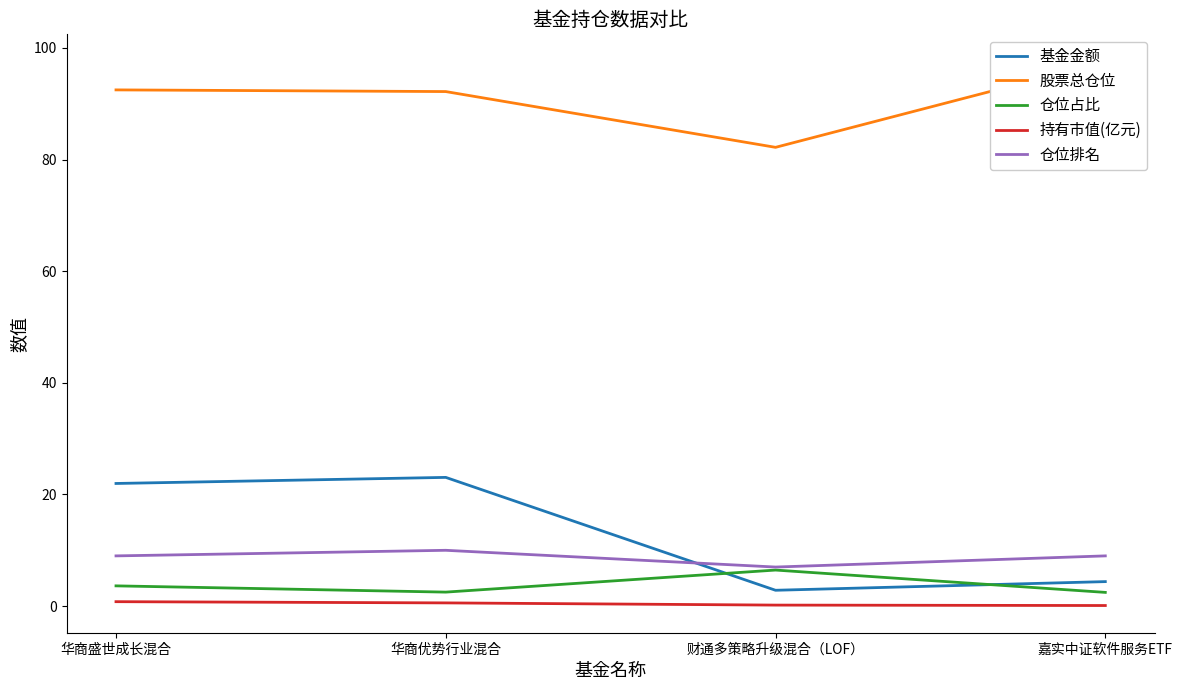

Reading left to right, transcribe all the data shown in this chart.

基金金额: 华商盛世成长混合=22.0	华商优势行业混合=23.1	财通多策略升级混合（LOF）=2.8	嘉实中证软件服务ETF=4.4
股票总仓位: 华商盛世成长混合=92.5	华商优势行业混合=92.2	财通多策略升级混合（LOF）=82.2	嘉实中证软件服务ETF=97.5
仓位占比: 华商盛世成长混合=3.6	华商优势行业混合=2.5	财通多策略升级混合（LOF）=6.5	嘉实中证软件服务ETF=2.5
持有市值(亿元): 华商盛世成长混合=0.8	华商优势行业混合=0.6	财通多策略升级混合（LOF）=0.2	嘉实中证软件服务ETF=0.1
仓位排名: 华商盛世成长混合=9.0	华商优势行业混合=10.0	财通多策略升级混合（LOF）=7.0	嘉实中证软件服务ETF=9.0